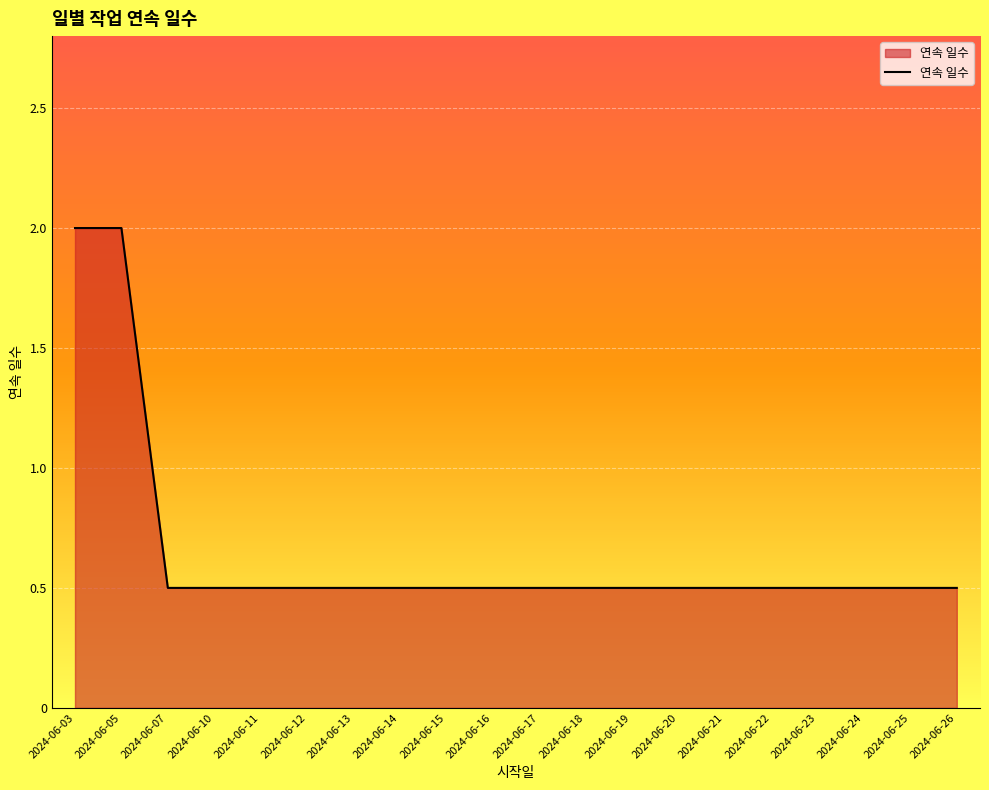

True or false: the data shows 0.7 at 2024-06-20.

False